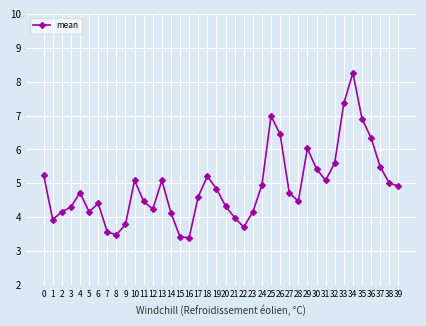

What is the smallest value displayed?

3.4